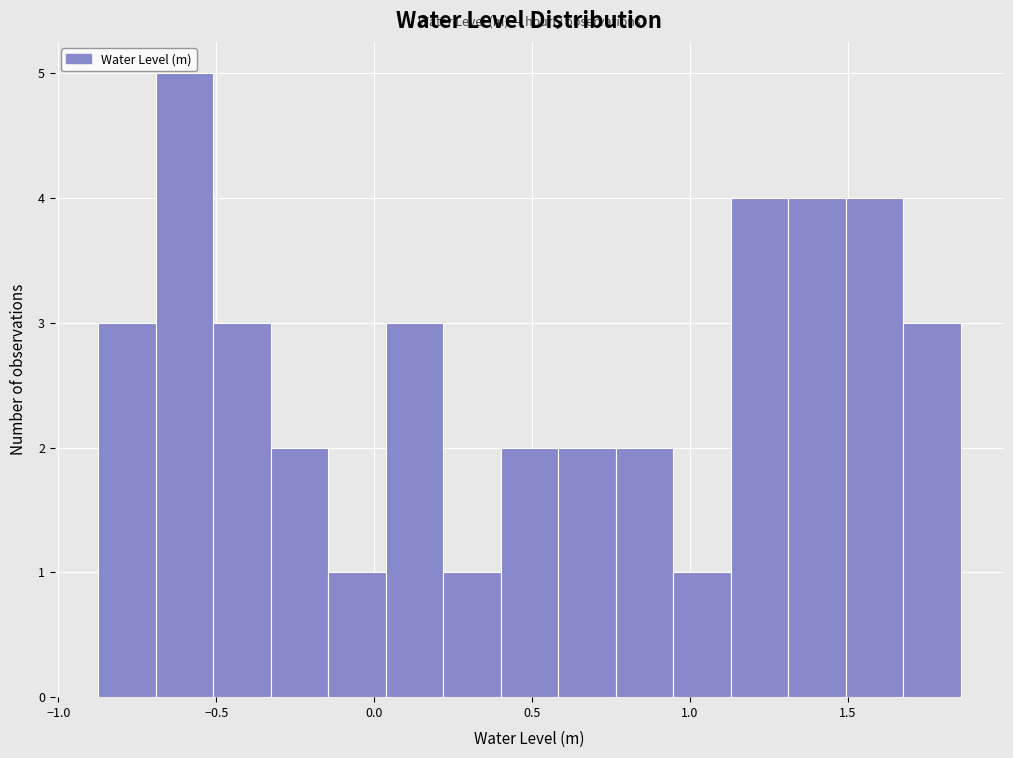

Around what value on the x-axis is the tallest bar? Give the approximate position of its centre, as read against the axis.

-0.60